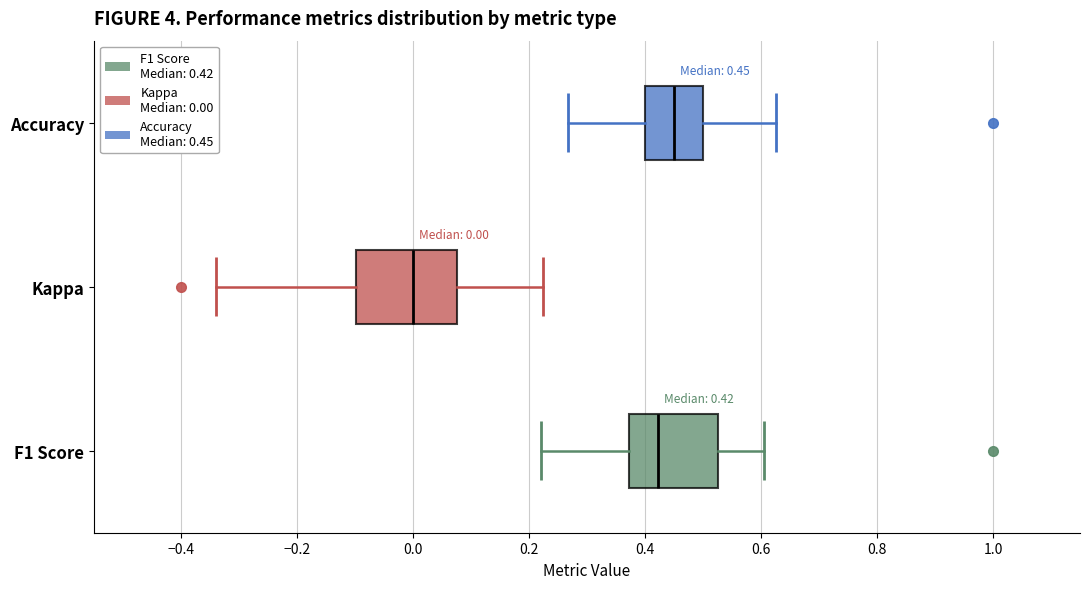

Which box is the widest, from its left edge to its right edge?

Kappa